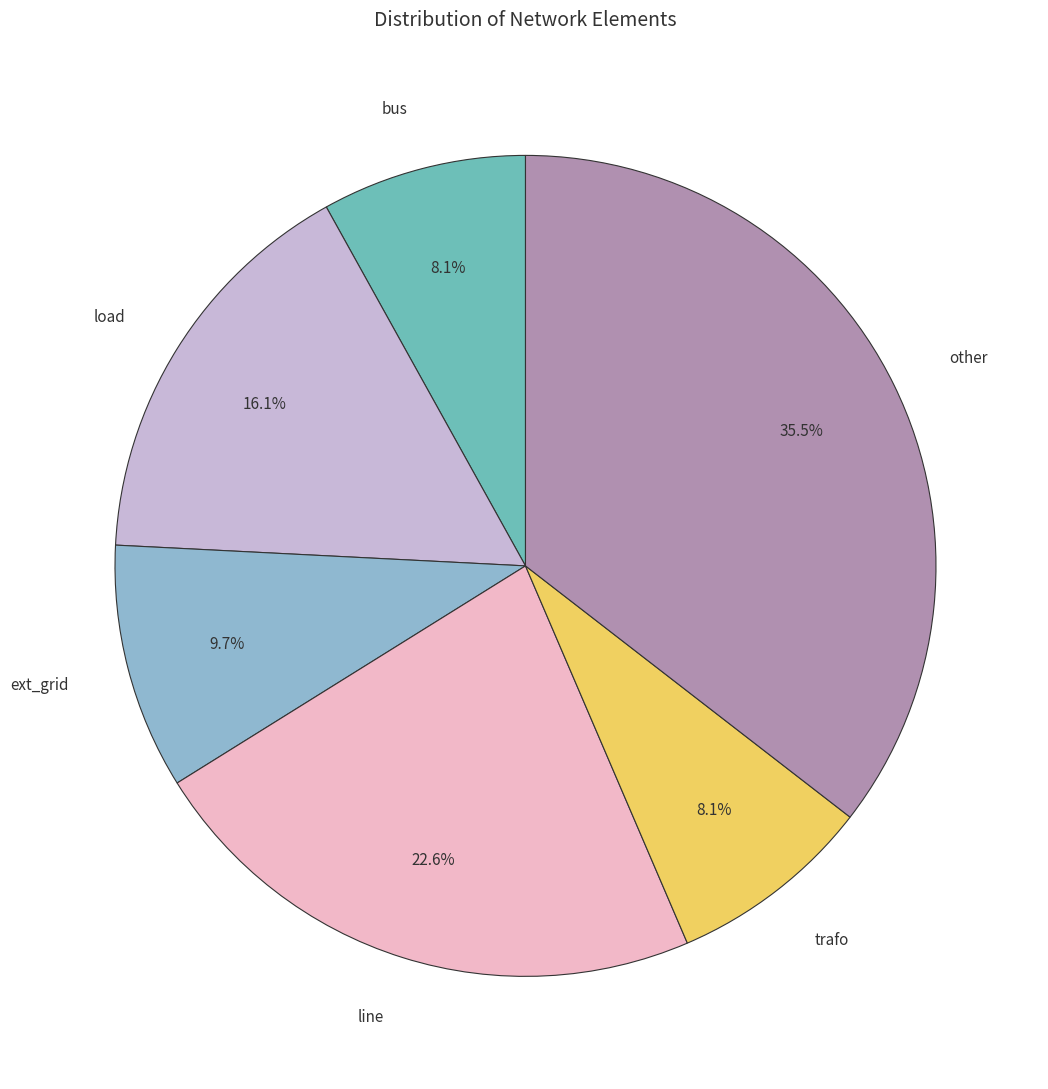

How many segments does this pie chart have?

6